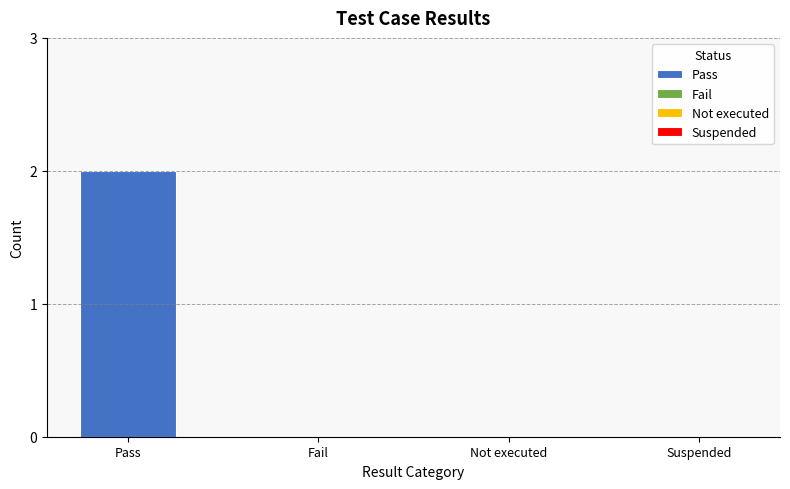

At which category does the chart reach its minimum across all series?

Fail